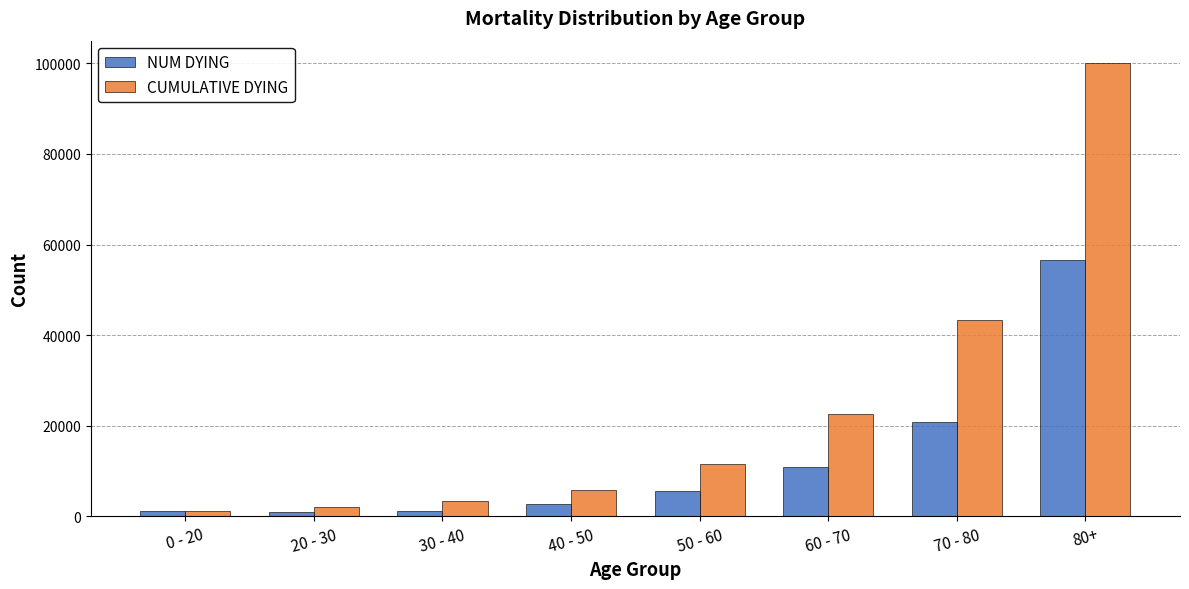

What is the sum of the CUMULATIVE DYING values at 80+ and 30 - 40?

103278